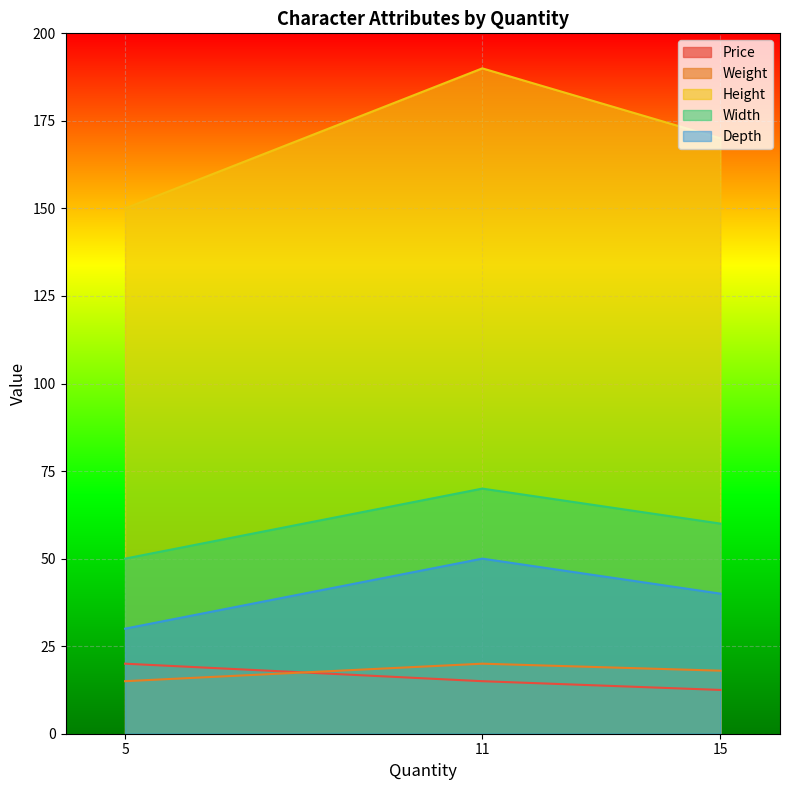

Where is Height nearest to the value 170?

15